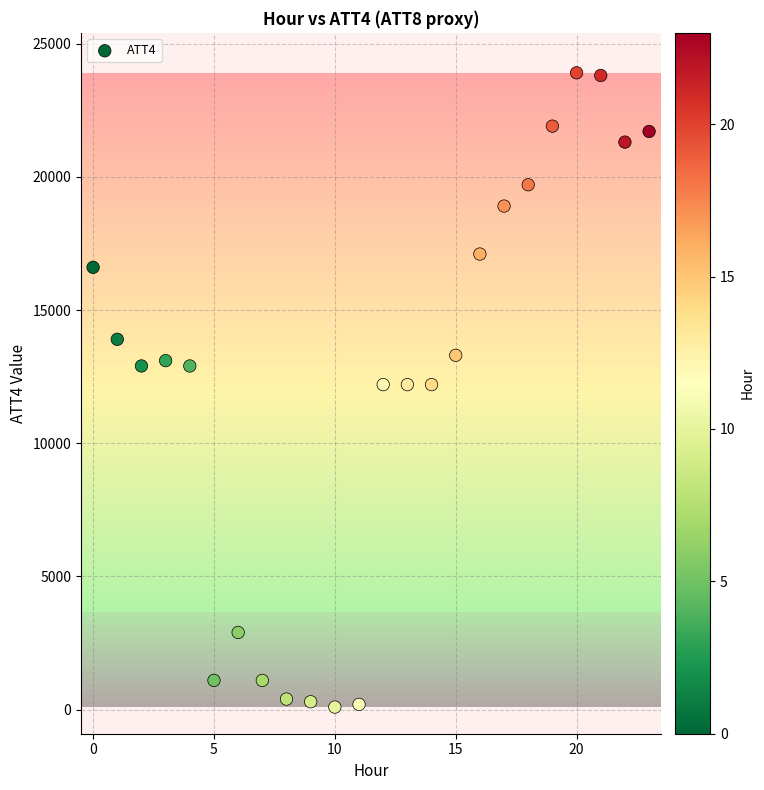

What is the range of Y values (max minus min)?

23800